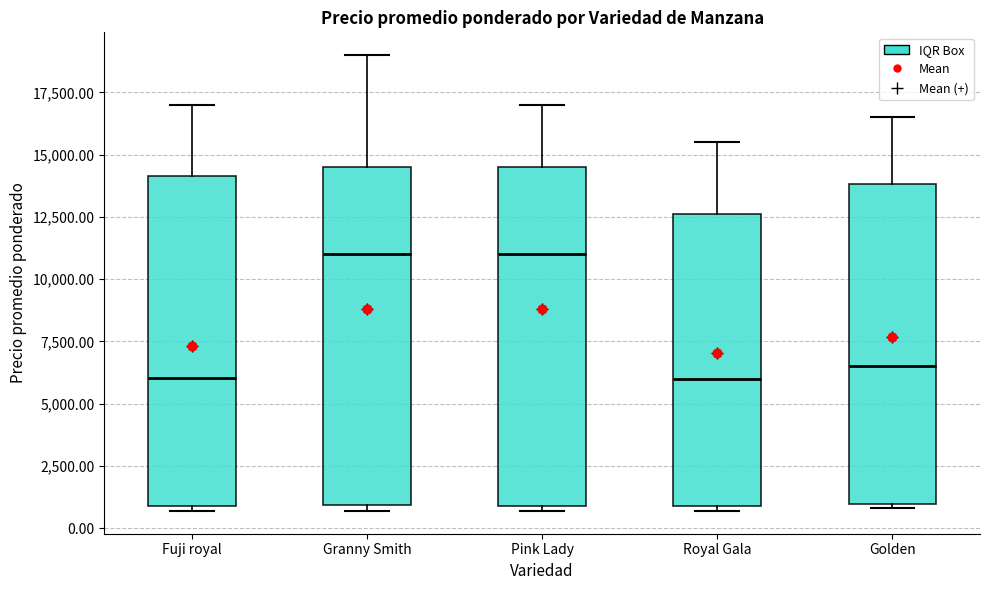

Where does the median line of the box for Pink Lady sit on the y-axis? The values are not printed on the chart, so give them approximately, as read against the axis.

11000